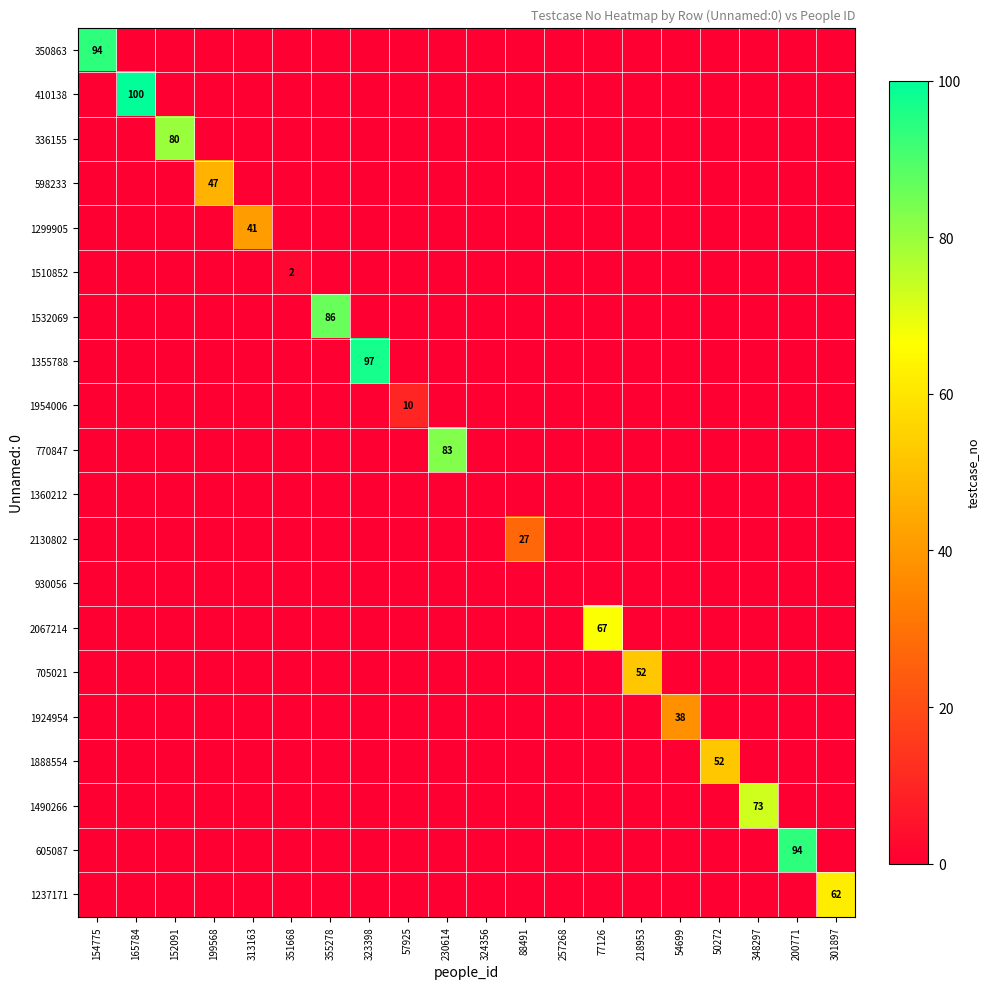

What is the difference between the maximum and minimum values in the 336155 series?

80